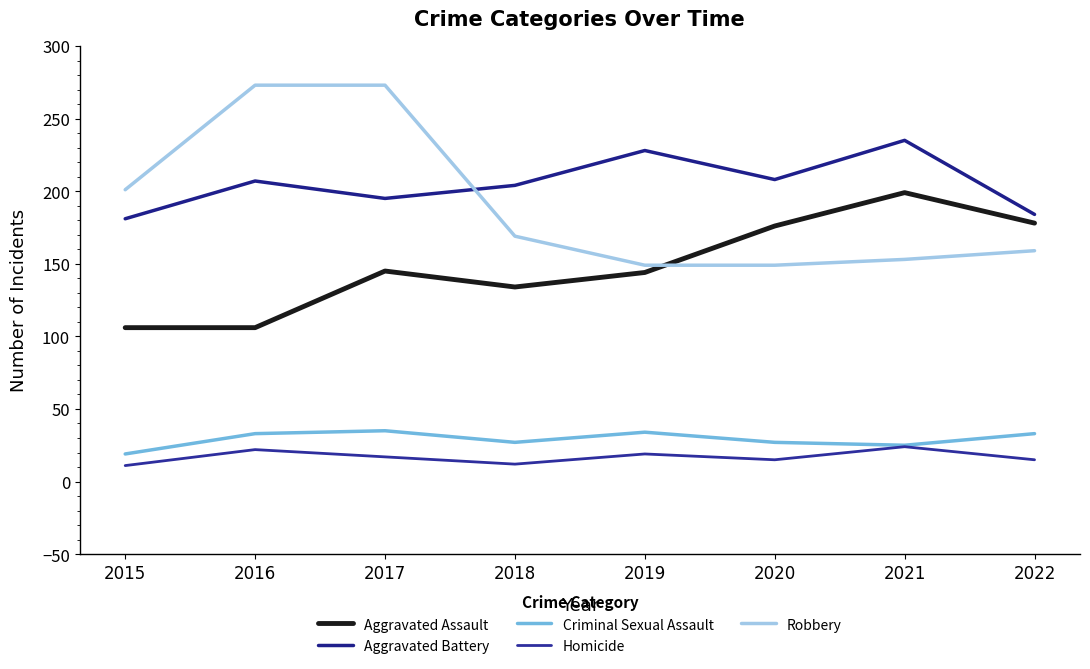

Is this an area chart (filled region under the line)?

No